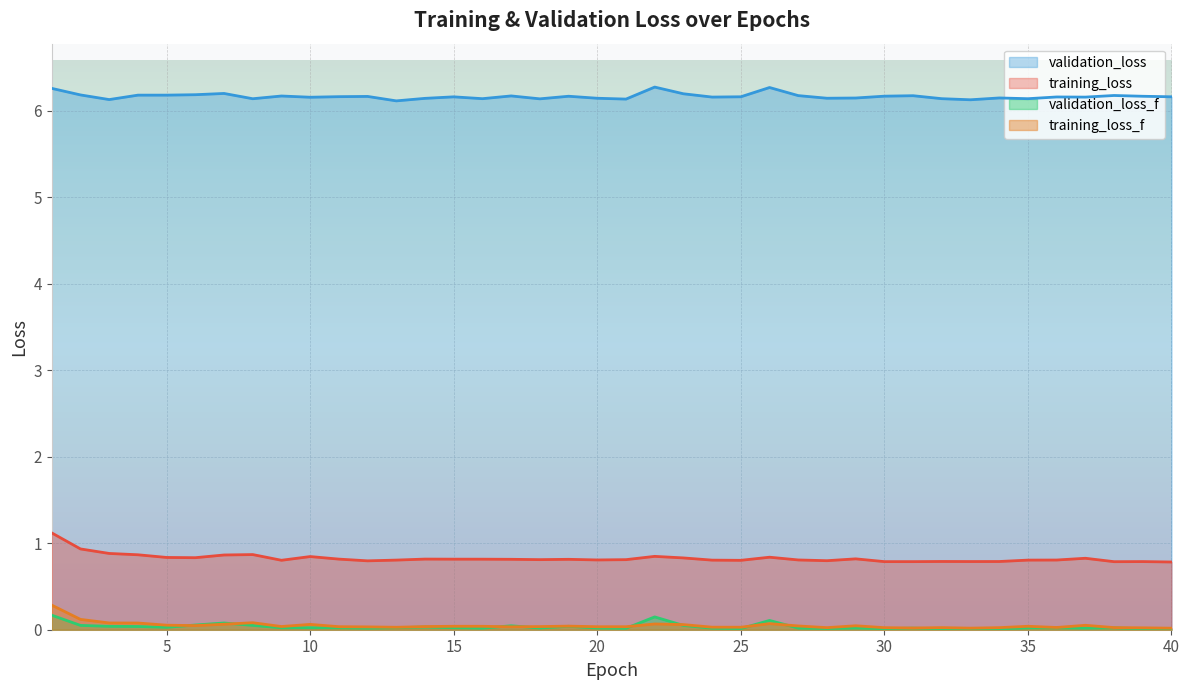

Does the chart display data point markers on the line(s)?

No